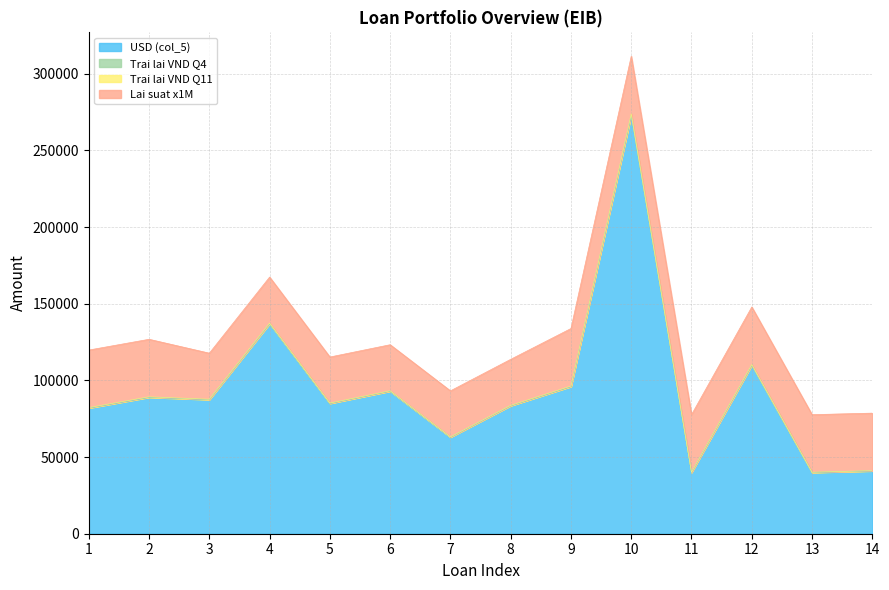

In Trai lai VND Q11 (col_15), how many points are higher than both neighbors (excluding endpoints)?

5